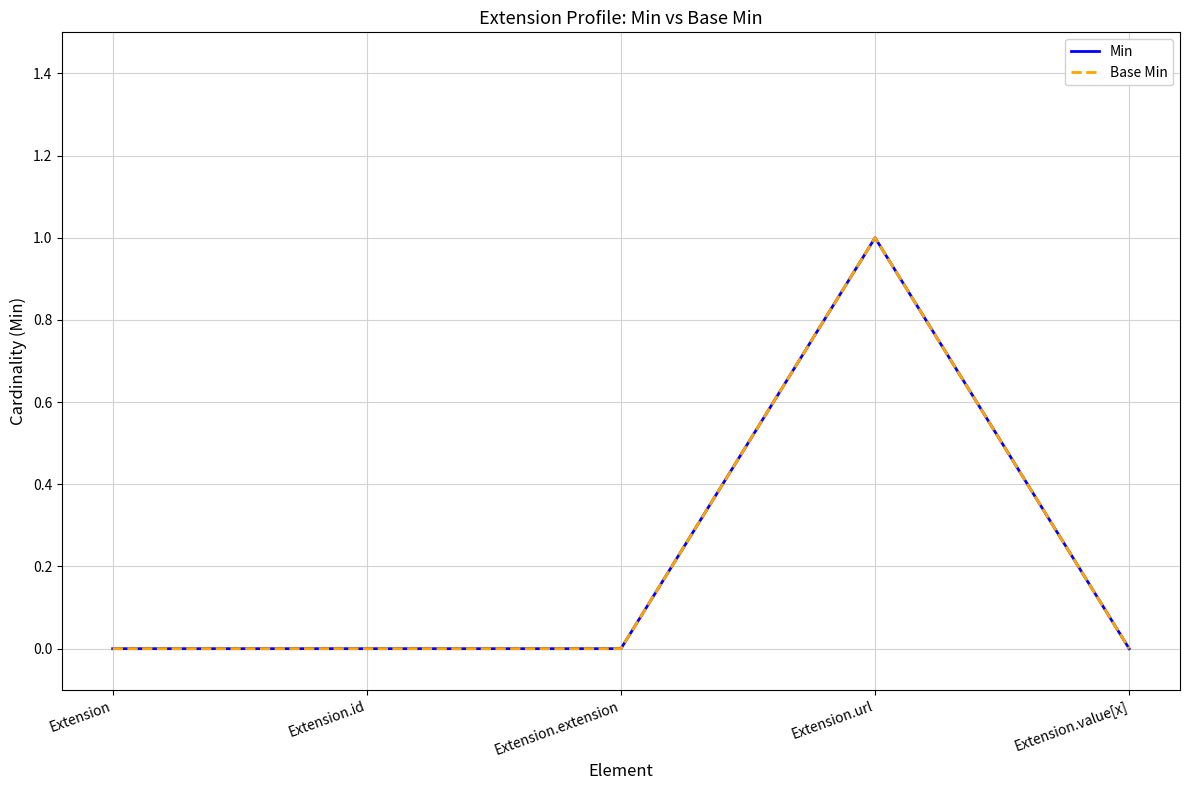

Does the chart have visible grid lines?

Yes